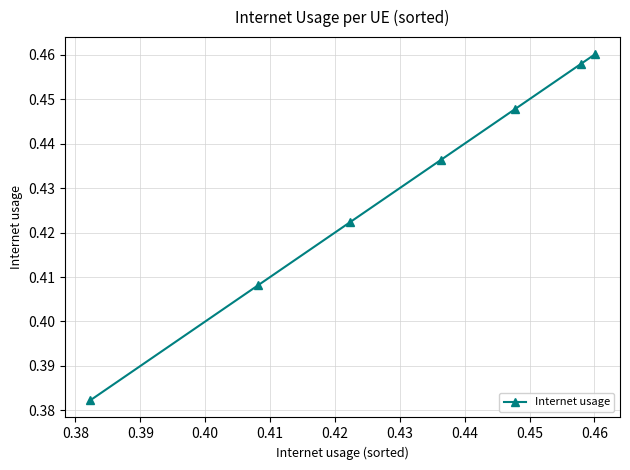

What is the sum of all values?

3.0